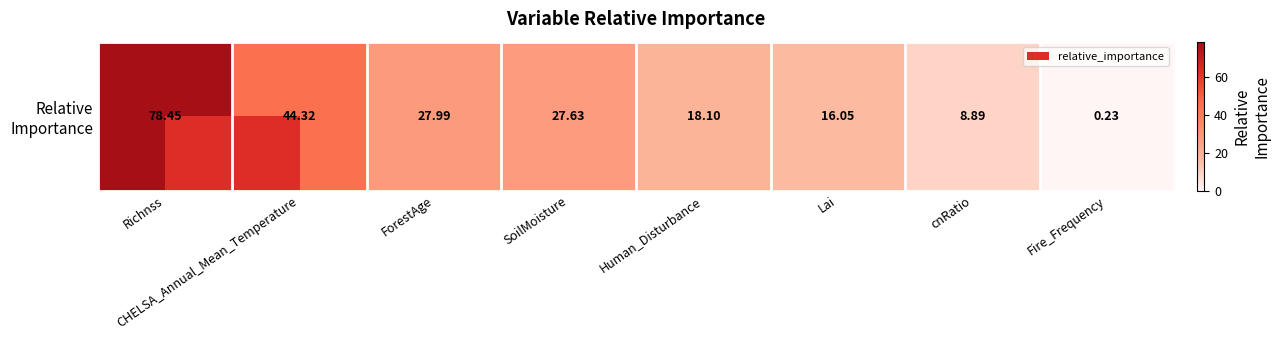

List the labels in order of value, smallest first.

Fire_Frequency, cnRatio, Lai, Human_Disturbance, SoilMoisture, ForestAge, CHELSA_Annual_Mean_Temperature, Richnss